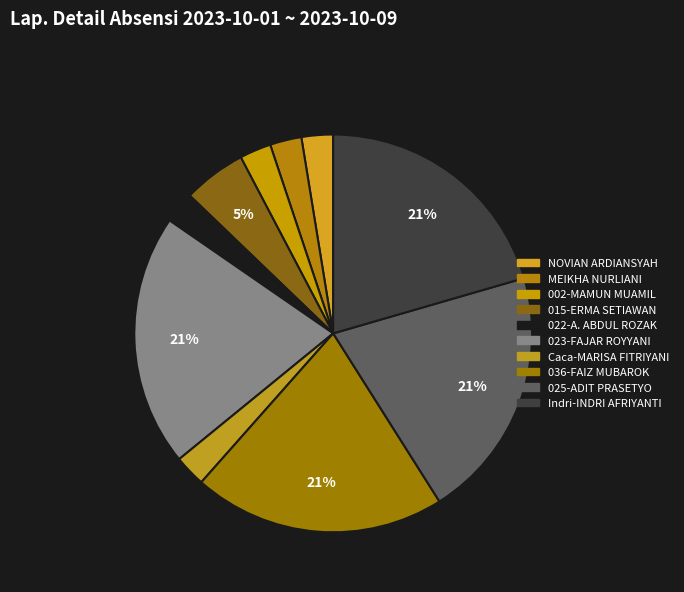

How many slices are in this pie chart?

10